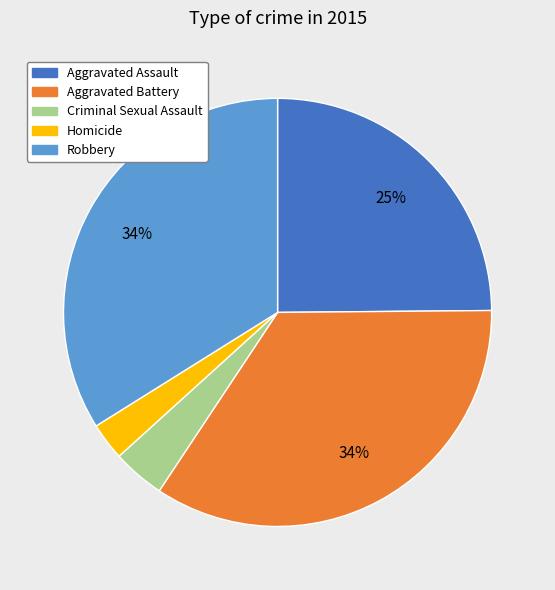

Combined, do Aggravated Assault and Homicide account for over 50%?

No